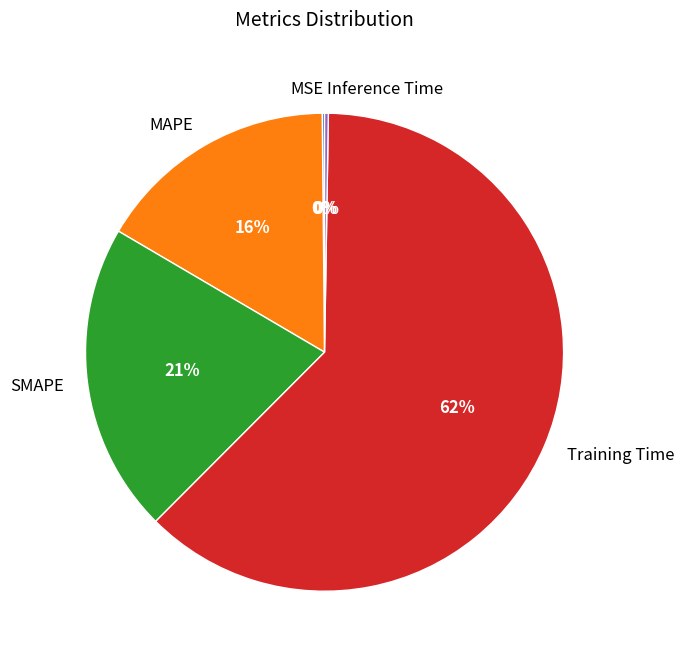

To the nearest percent, what percentage of the pie is MAPE?

16%